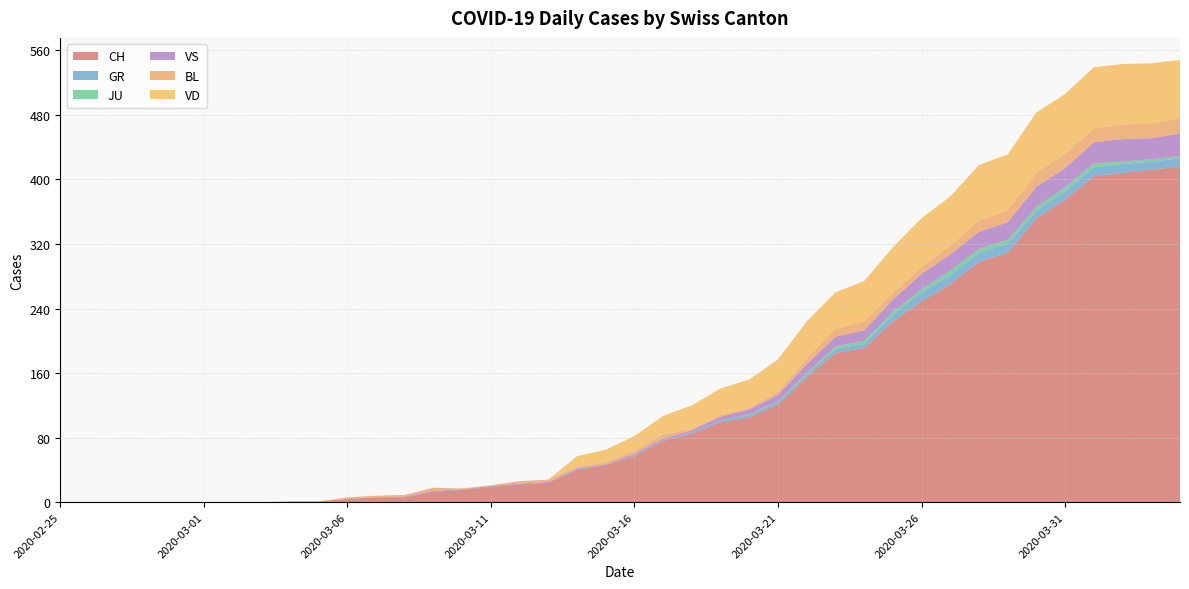

Reading left to right, what are all the values shown in this chart?

CH: 2020-02-25=0	2020-02-26=0	2020-02-27=0	2020-02-28=0	2020-02-29=0	2020-03-01=0	2020-03-02=0	2020-03-03=0	2020-03-04=1	2020-03-05=1	2020-03-06=4	2020-03-07=6	2020-03-08=6	2020-03-09=13	2020-03-10=15	2020-03-11=19	2020-03-12=22	2020-03-13=24	2020-03-14=40	2020-03-15=46	2020-03-16=57	2020-03-17=76	2020-03-18=85	2020-03-19=99	2020-03-20=105	2020-03-21=121	2020-03-22=155	2020-03-23=185	2020-03-24=191	2020-03-25=224	2020-03-26=249	2020-03-27=270	2020-03-28=298	2020-03-29=309	2020-03-30=352	2020-03-31=375	2020-04-01=404	2020-04-02=408	2020-04-03=412	2020-04-04=416
GR: 2020-02-25=0	2020-02-26=0	2020-02-27=0	2020-02-28=0	2020-02-29=0	2020-03-01=0	2020-03-02=0	2020-03-03=0	2020-03-04=0	2020-03-05=0	2020-03-06=0	2020-03-07=0	2020-03-08=0	2020-03-09=0	2020-03-10=0	2020-03-11=0	2020-03-12=0	2020-03-13=0	2020-03-14=1	2020-03-15=0	2020-03-16=1	2020-03-17=1	2020-03-18=2	2020-03-19=2	2020-03-20=3	2020-03-21=3	2020-03-22=3	2020-03-23=5	2020-03-24=5	2020-03-25=8	2020-03-26=11	2020-03-27=11	2020-03-28=11	2020-03-29=11	2020-03-30=9	2020-03-31=10	2020-04-01=11	2020-04-02=11	2020-04-03=10	2020-04-04=10
JU: 2020-02-25=0	2020-02-26=0	2020-02-27=0	2020-02-28=0	2020-02-29=0	2020-03-01=0	2020-03-02=0	2020-03-03=0	2020-03-04=0	2020-03-05=0	2020-03-06=0	2020-03-07=0	2020-03-08=0	2020-03-09=0	2020-03-10=0	2020-03-11=0	2020-03-12=0	2020-03-13=0	2020-03-14=0	2020-03-15=0	2020-03-16=0	2020-03-17=0	2020-03-18=0	2020-03-19=0	2020-03-20=1	2020-03-21=1	2020-03-22=2	2020-03-23=3	2020-03-24=4	2020-03-25=4	2020-03-26=4	2020-03-27=6	2020-03-28=5	2020-03-29=5	2020-03-30=5	2020-03-31=5	2020-04-01=5	2020-04-02=3	2020-04-03=3	2020-04-04=3
VS: 2020-02-25=0	2020-02-26=0	2020-02-27=0	2020-02-28=0	2020-02-29=0	2020-03-01=0	2020-03-02=0	2020-03-03=0	2020-03-04=0	2020-03-05=0	2020-03-06=0	2020-03-07=0	2020-03-08=1	2020-03-09=1	2020-03-10=1	2020-03-11=1	2020-03-12=1	2020-03-13=1	2020-03-14=1	2020-03-15=1	2020-03-16=2	2020-03-17=2	2020-03-18=2	2020-03-19=5	2020-03-20=6	2020-03-21=8	2020-03-22=11	2020-03-23=12	2020-03-24=13	2020-03-25=15	2020-03-26=19	2020-03-27=20	2020-03-28=21	2020-03-29=22	2020-03-30=25	2020-03-31=24	2020-04-01=26	2020-04-02=28	2020-04-03=26	2020-04-04=28
BL: 2020-02-25=0	2020-02-26=0	2020-02-27=0	2020-02-28=0	2020-02-29=0	2020-03-01=0	2020-03-02=0	2020-03-03=0	2020-03-04=0	2020-03-05=0	2020-03-06=2	2020-03-07=2	2020-03-08=2	2020-03-09=4	2020-03-10=1	2020-03-11=1	2020-03-12=3	2020-03-13=3	2020-03-14=2	2020-03-15=2	2020-03-16=4	2020-03-17=5	2020-03-18=2	2020-03-19=2	2020-03-20=2	2020-03-21=4	2020-03-22=7	2020-03-23=10	2020-03-24=11	2020-03-25=8	2020-03-26=9	2020-03-27=11	2020-03-28=14	2020-03-29=15	2020-03-30=17	2020-03-31=18	2020-04-01=17	2020-04-02=18	2020-04-03=18	2020-04-04=19
VD: 2020-02-25=0	2020-02-26=0	2020-02-27=0	2020-02-28=0	2020-02-29=0	2020-03-01=0	2020-03-02=0	2020-03-03=0	2020-03-04=0	2020-03-05=0	2020-03-06=0	2020-03-07=0	2020-03-08=0	2020-03-09=0	2020-03-10=0	2020-03-11=0	2020-03-12=0	2020-03-13=0	2020-03-14=13	2020-03-15=16	2020-03-16=18	2020-03-17=23	2020-03-18=29	2020-03-19=33	2020-03-20=35	2020-03-21=40	2020-03-22=46	2020-03-23=45	2020-03-24=50	2020-03-25=57	2020-03-26=60	2020-03-27=61	2020-03-28=69	2020-03-29=69	2020-03-30=75	2020-03-31=74	2020-04-01=76	2020-04-02=75	2020-04-03=75	2020-04-04=72